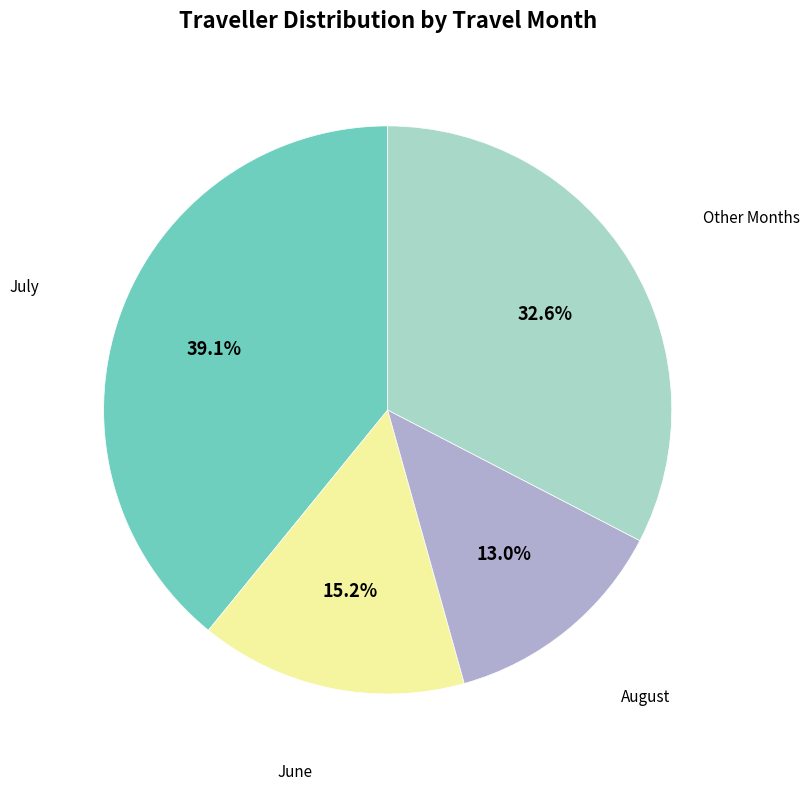

Count the number of slices in the pie.

4